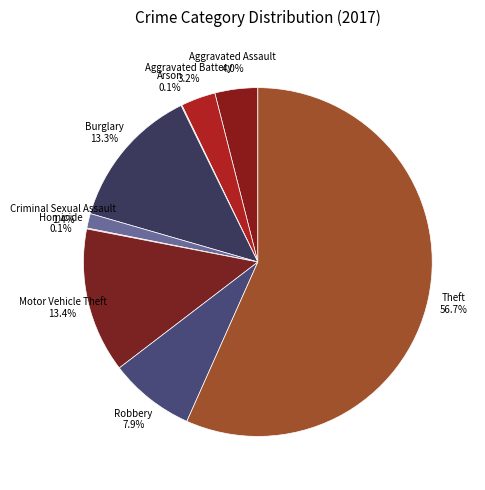

Do Robbery and Burglary together represent more than half of the pie?

No